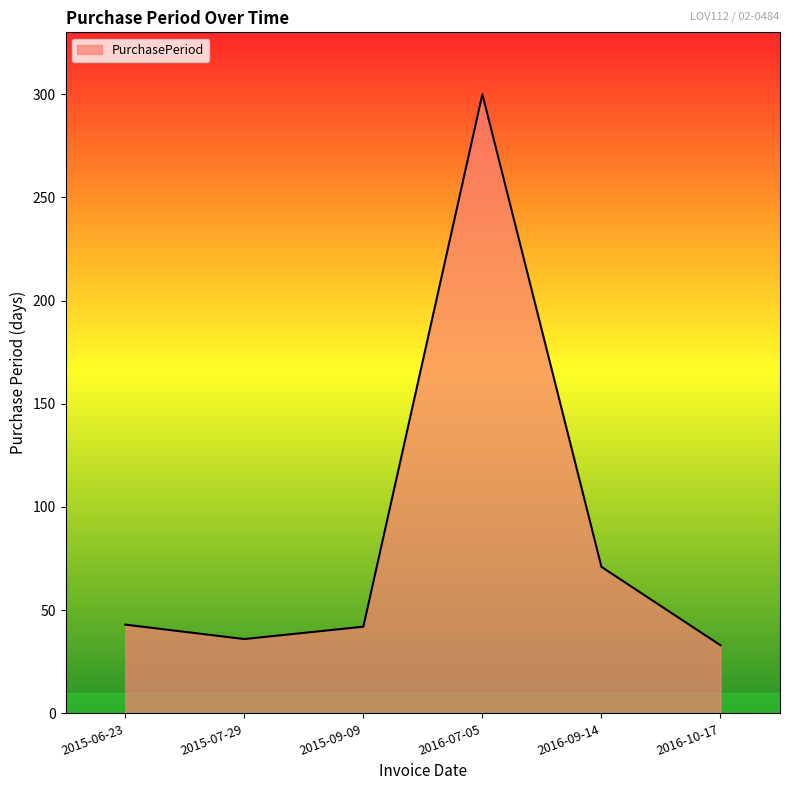

Between 2015-09-09 and 2016-10-17, which is larger?

2015-09-09